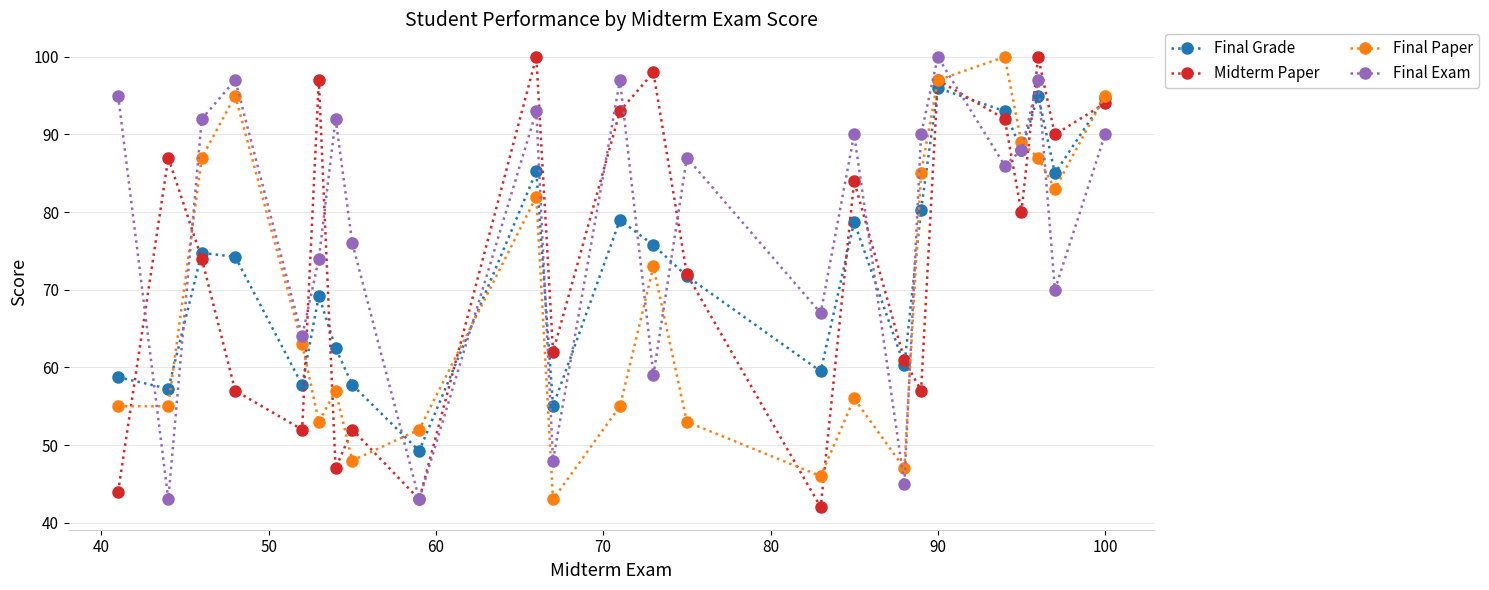

What is the value of the Final Grade point at the 15th from the left?

59.5